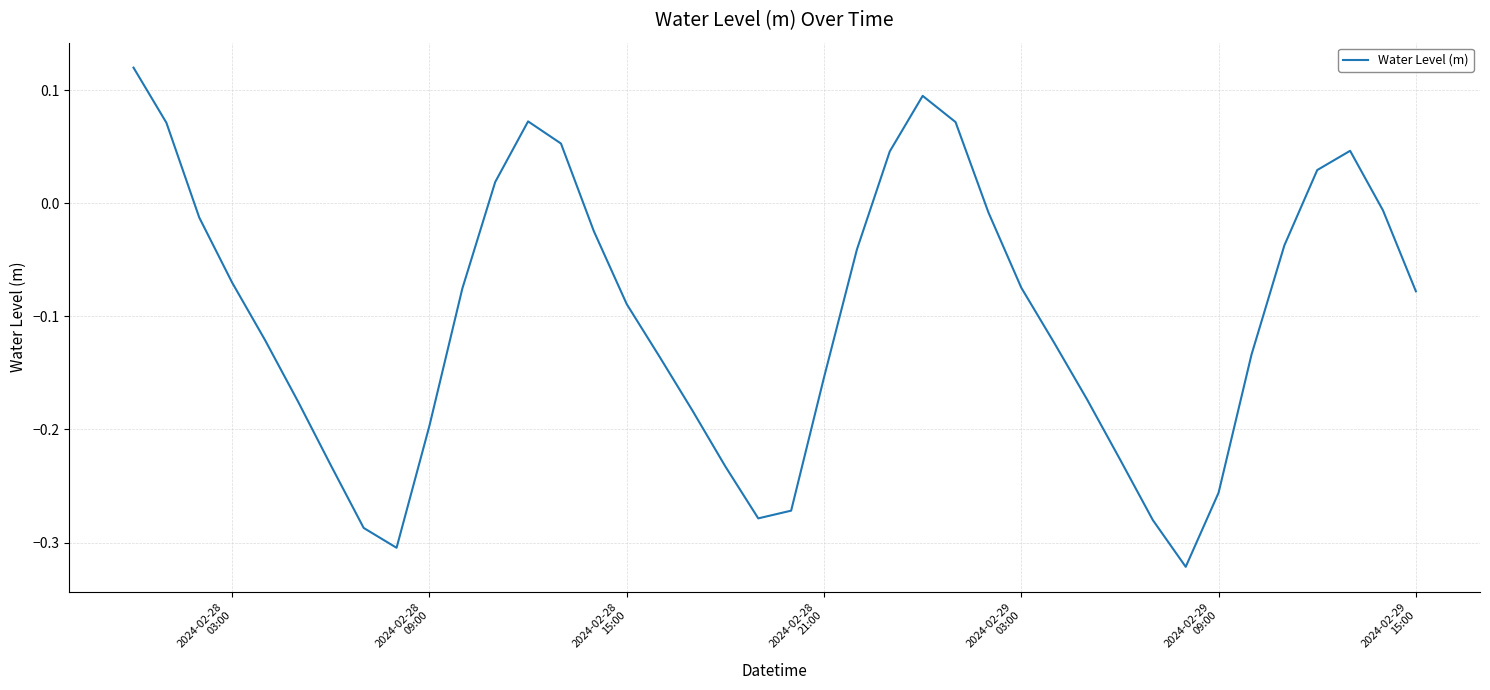

What is the difference between the maximum and minimum values?

0.4